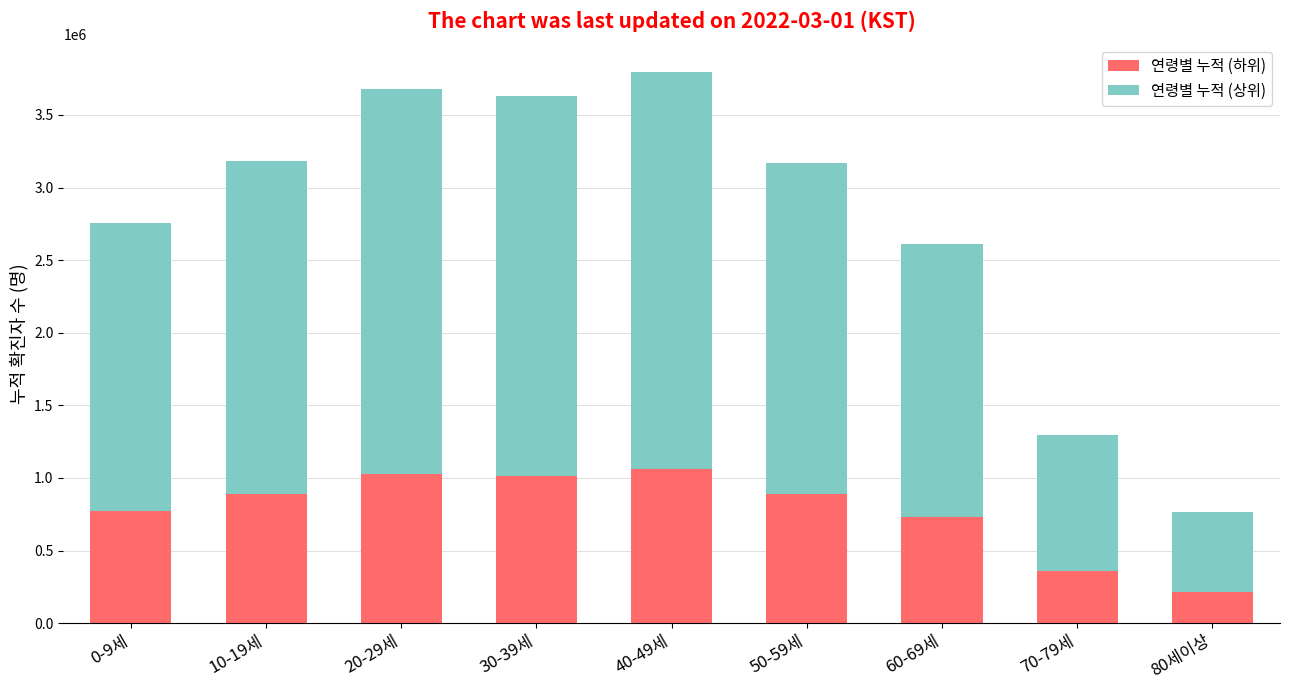

What is the sum of the 연령별 누적 (하위) values at 40-49세 and 70-79세?

1425790